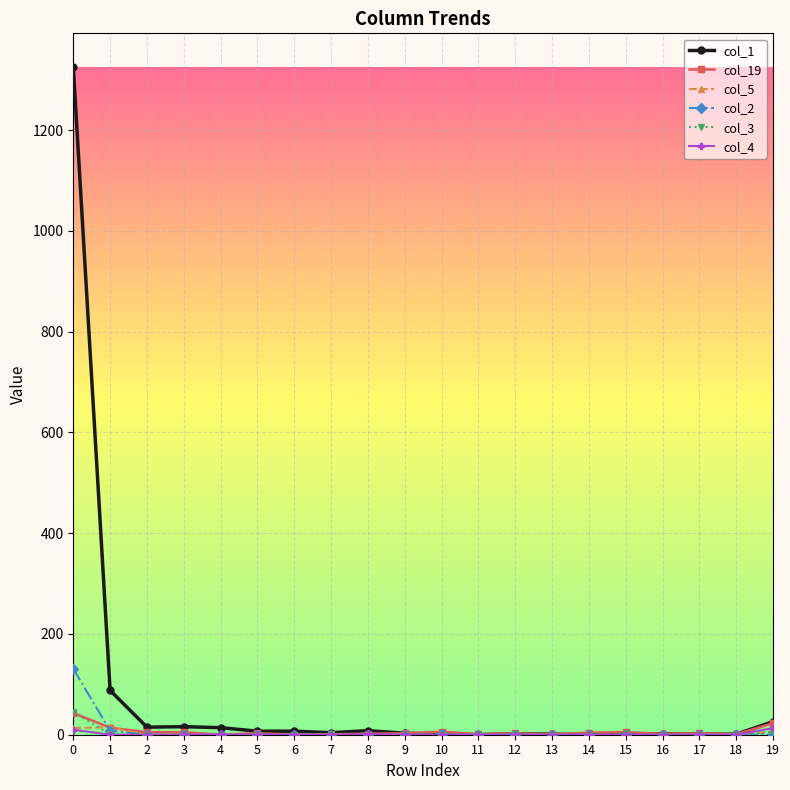

Which series has the largest total across all categories?

col_1